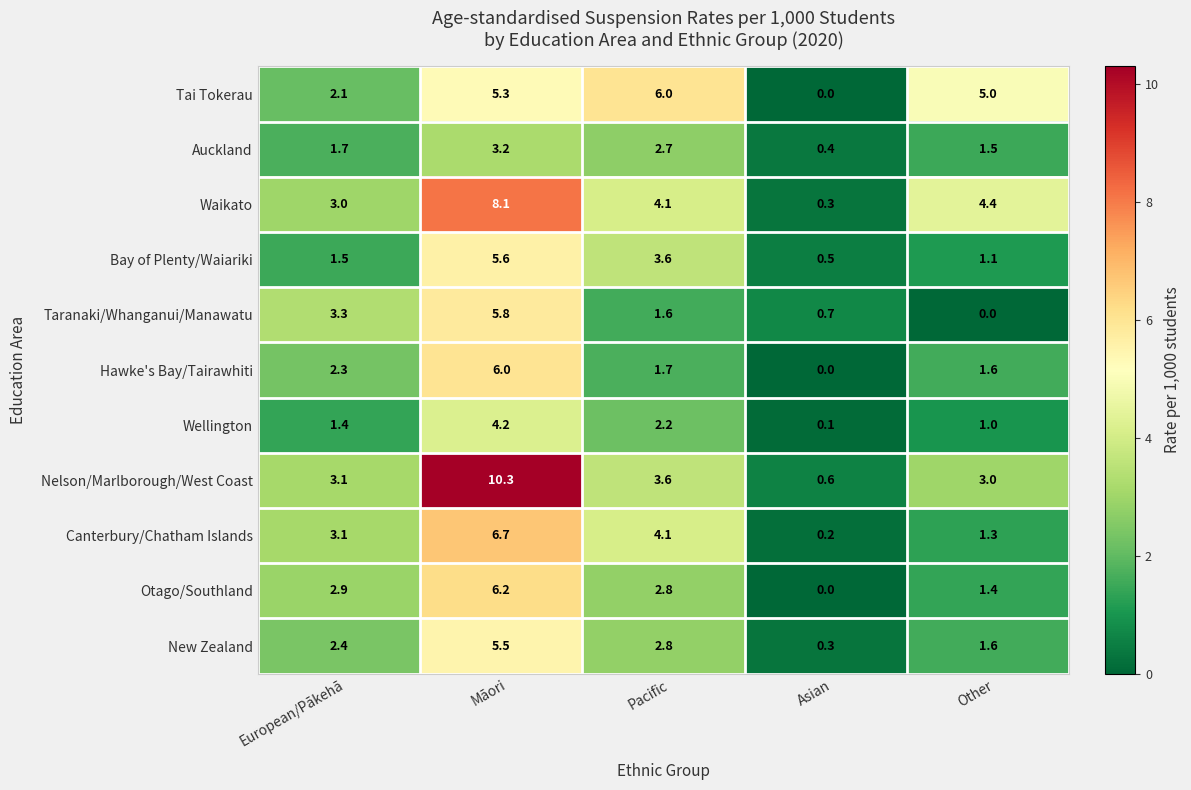

At which category is the sum across all series the highest?

Māori